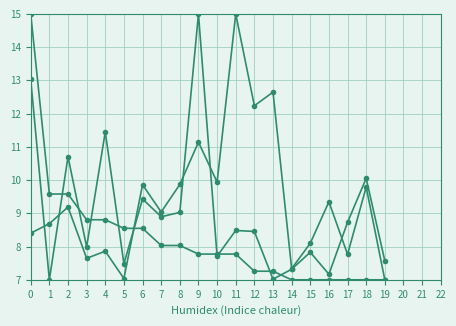

How many categories are shown in the chart?

20